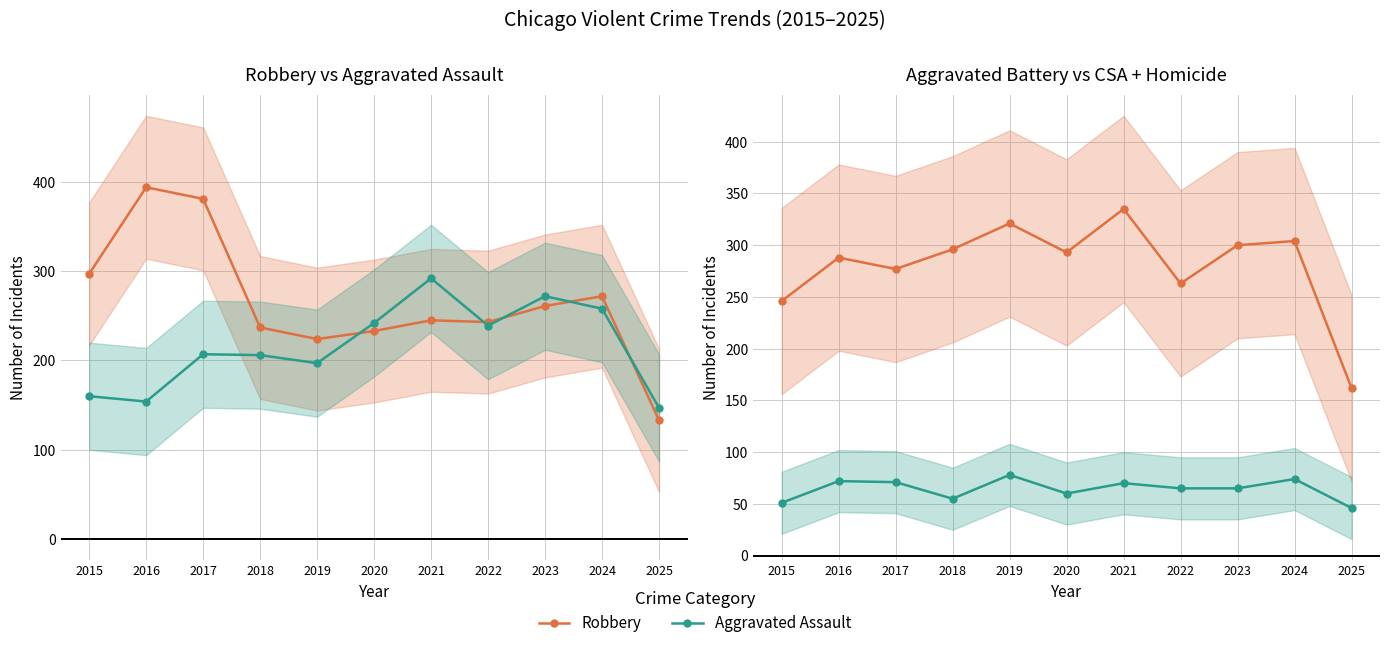

True or false: Aggravated Battery and CSA + Homicide intersect in this chart.

False